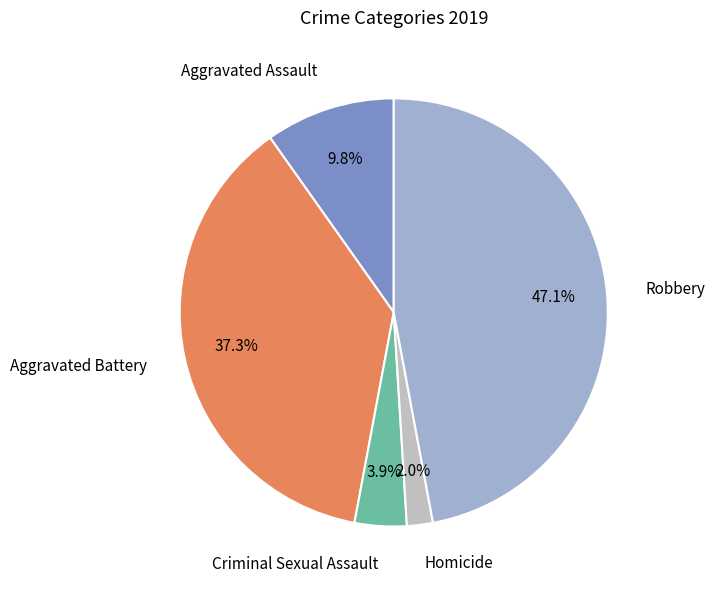

Rank the categories by value from lowest to highest.

Homicide, Criminal Sexual Assault, Aggravated Assault, Aggravated Battery, Robbery